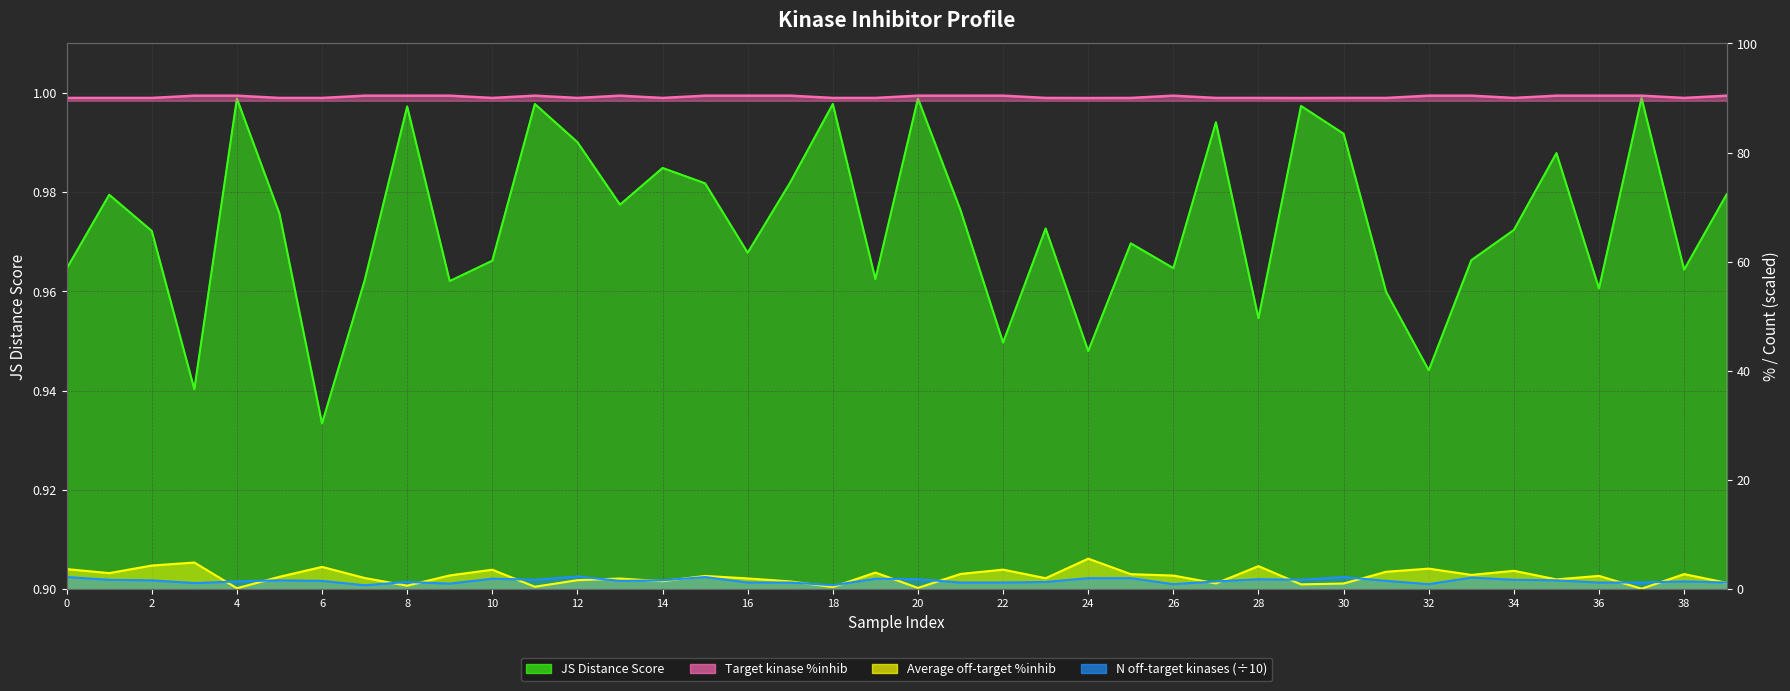

What is the value of the Target kinase %inhib point at the 9th from the left?

90.4